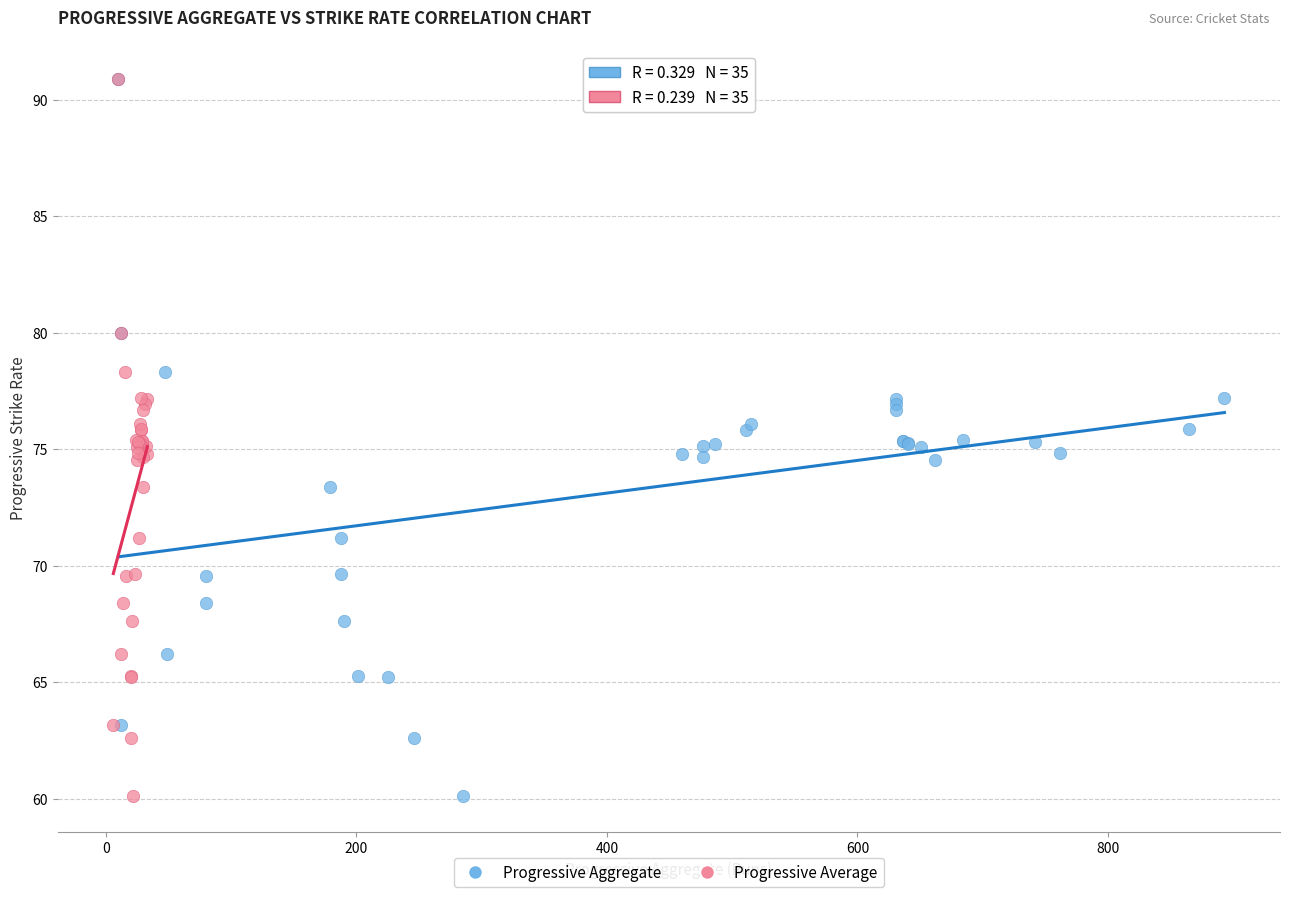

What are all the series names shown in the legend?

Progressive Aggregate, Progressive Average